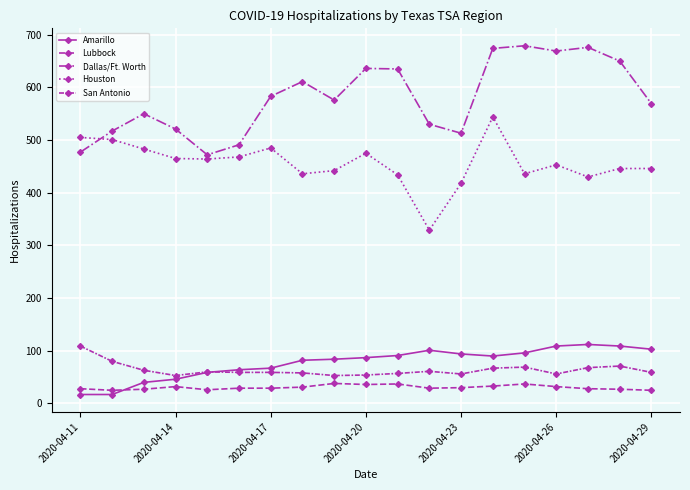

Count the number of data series in this chart.

5